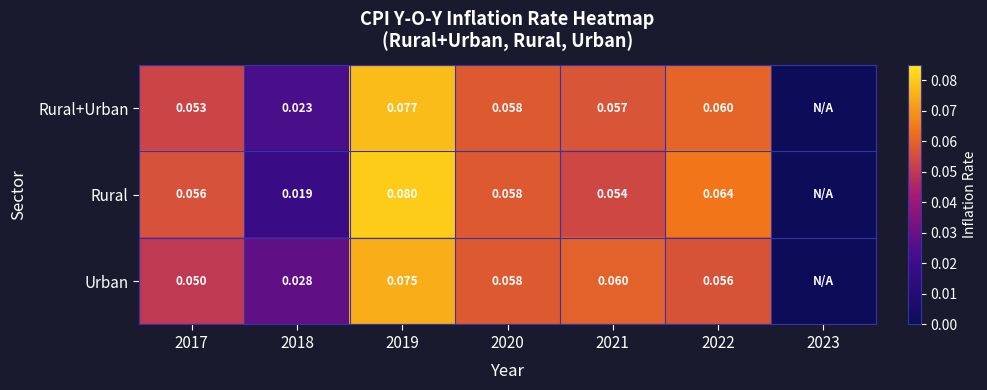

At which category is the sum across all series the highest?

2019